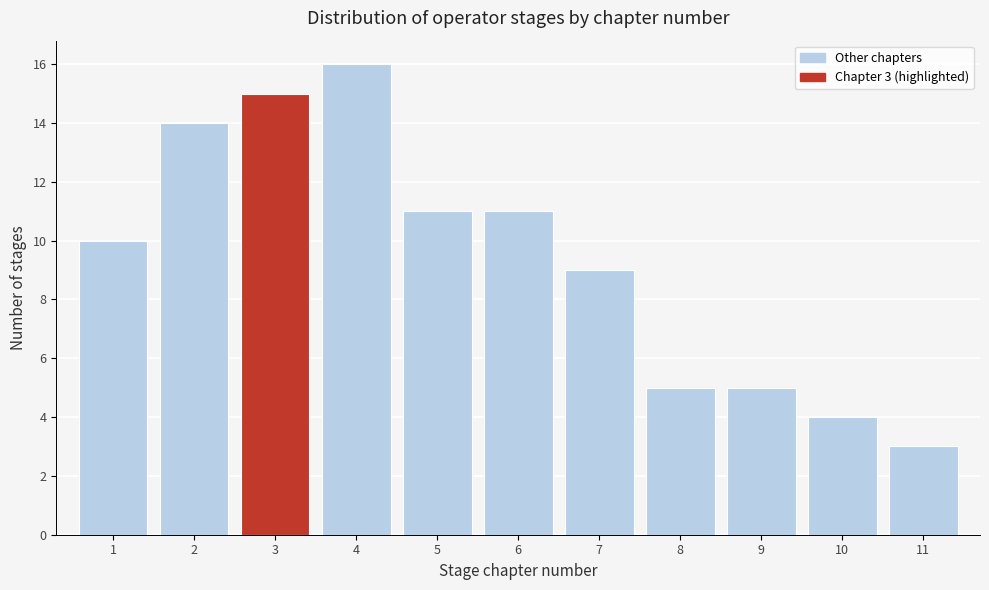

Reading left to right, extract all data points from this chart.

1=10	2=14	3=15	4=16	5=11	6=11	7=9	8=5	9=5	10=4	11=3